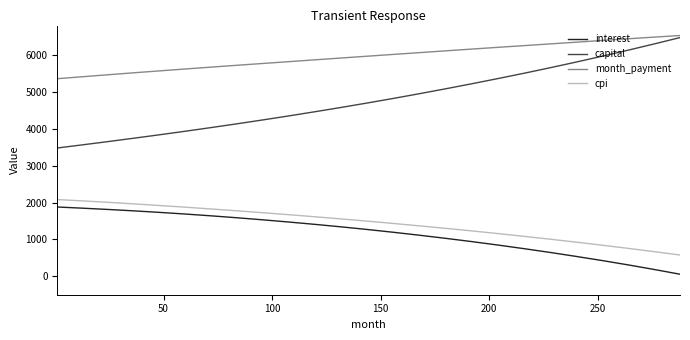

At how many categories does at least one series exceed 1589?

25